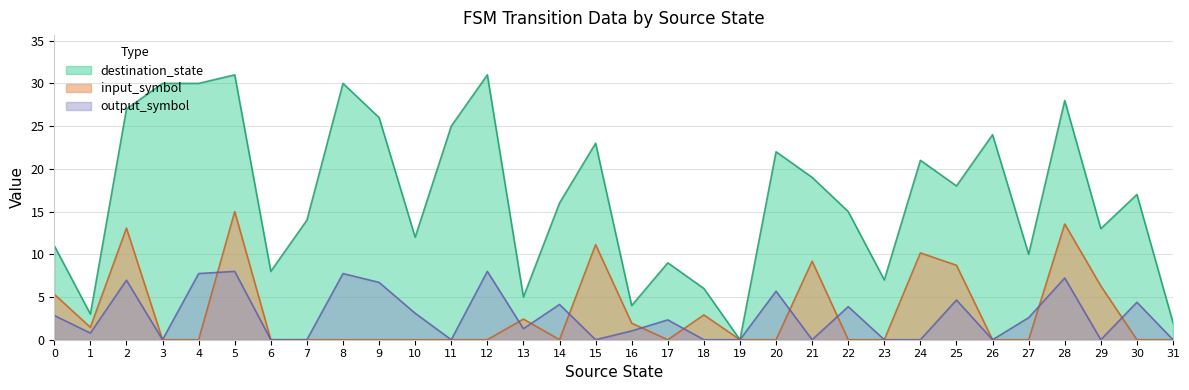

At which category is the sum across all series the highest?

5